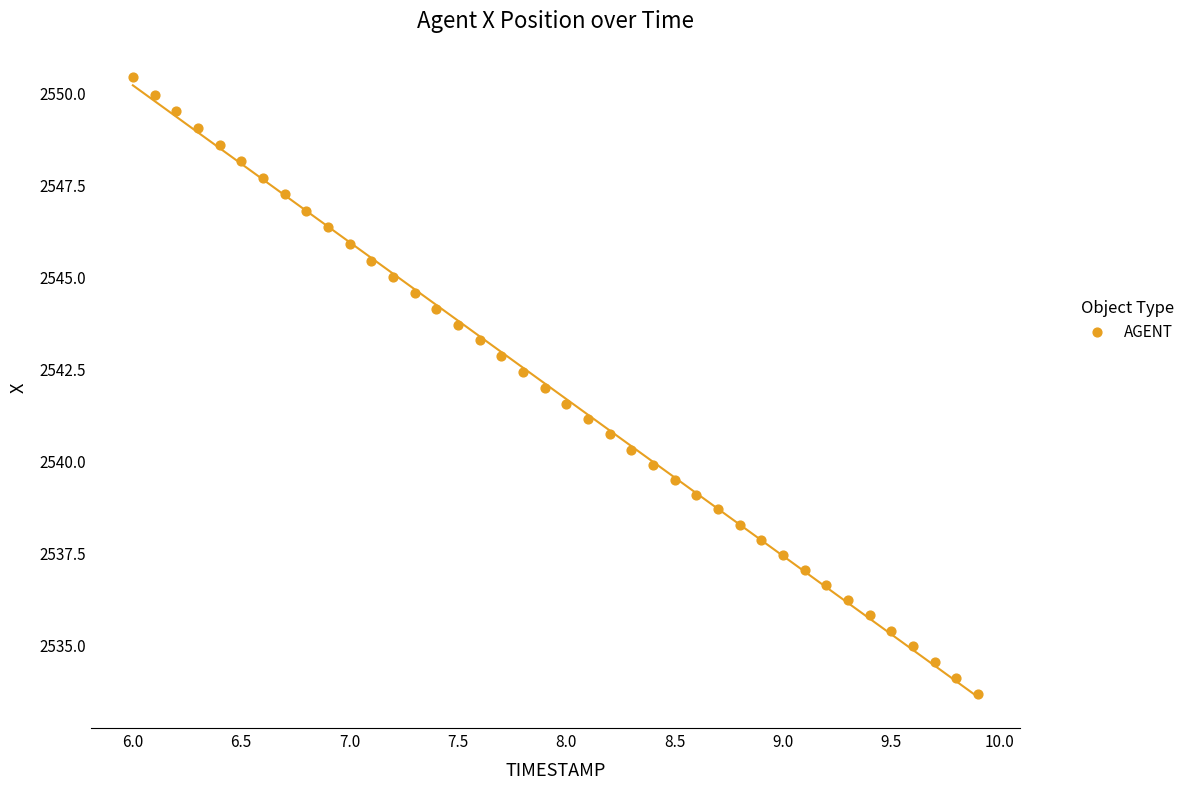

What is the range of X values (max minus min)?

3.9